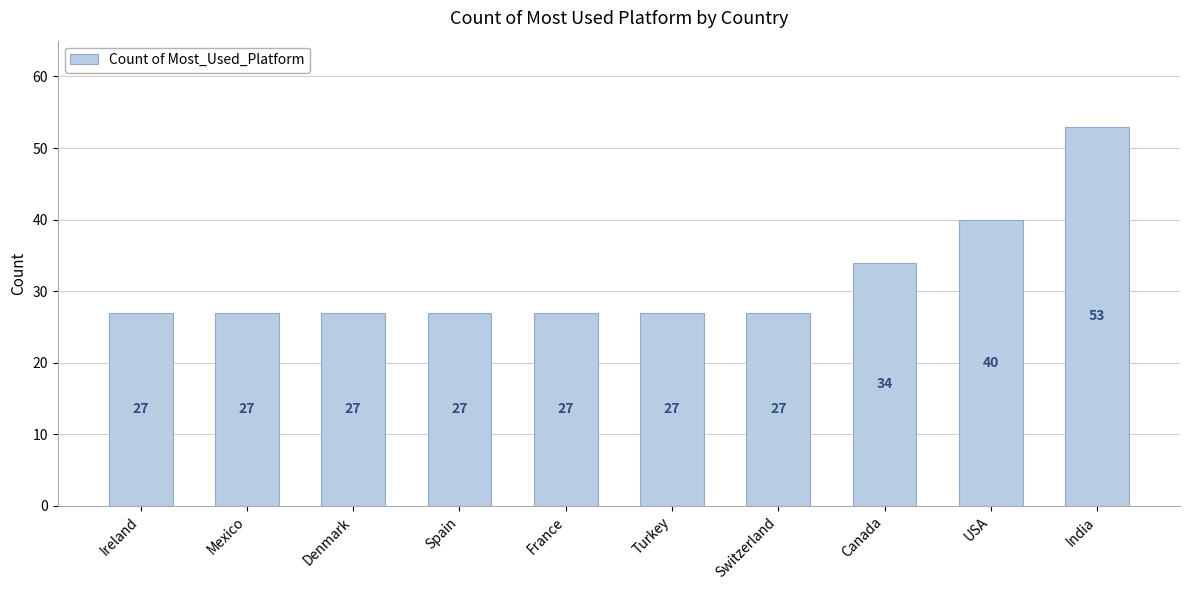

True or false: the data shows 27 at Spain.

True